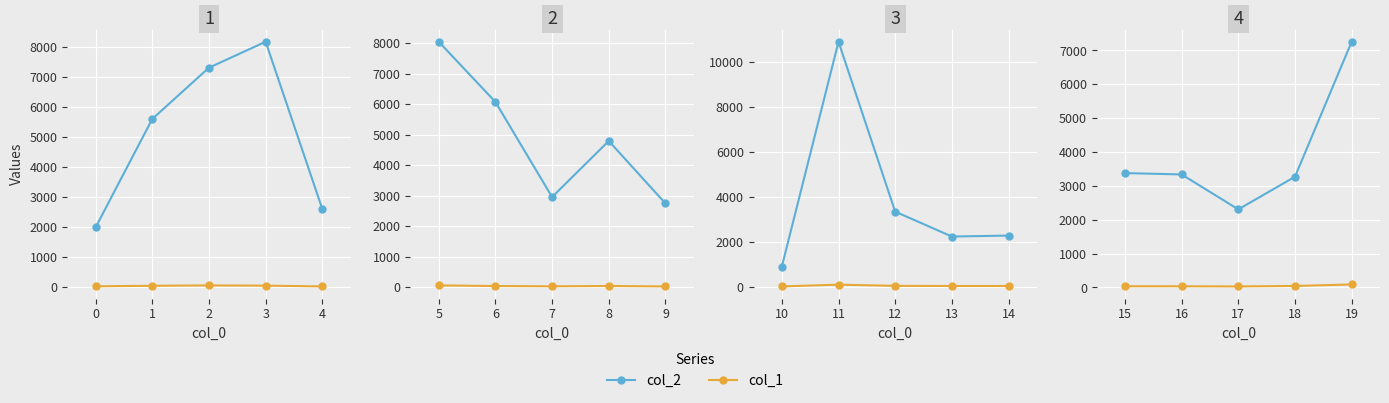

True or false: col_2 and col_1 cross at least once.

False